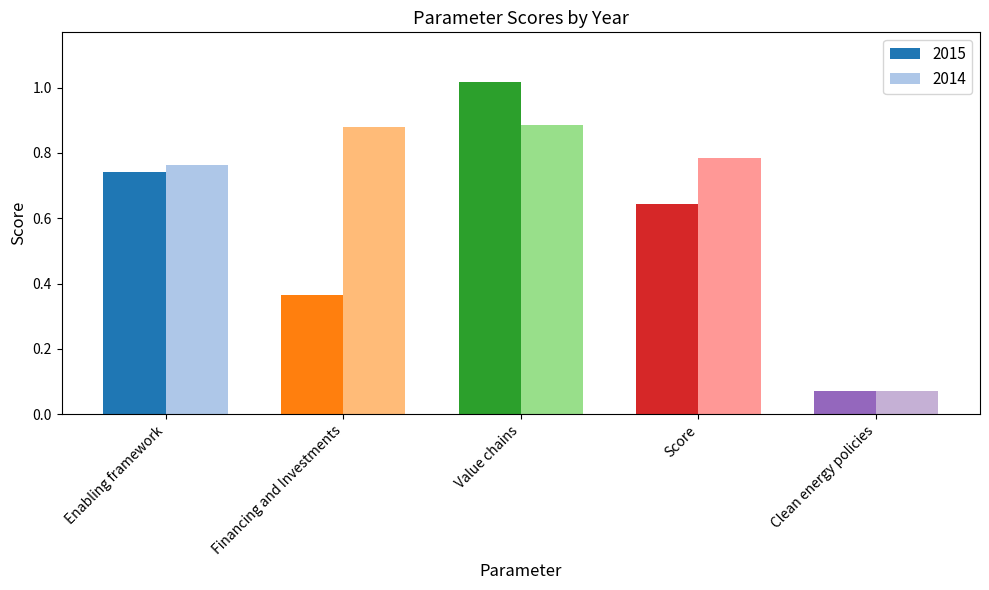

List the series in order of their overall mean, highest first.

2014, 2015